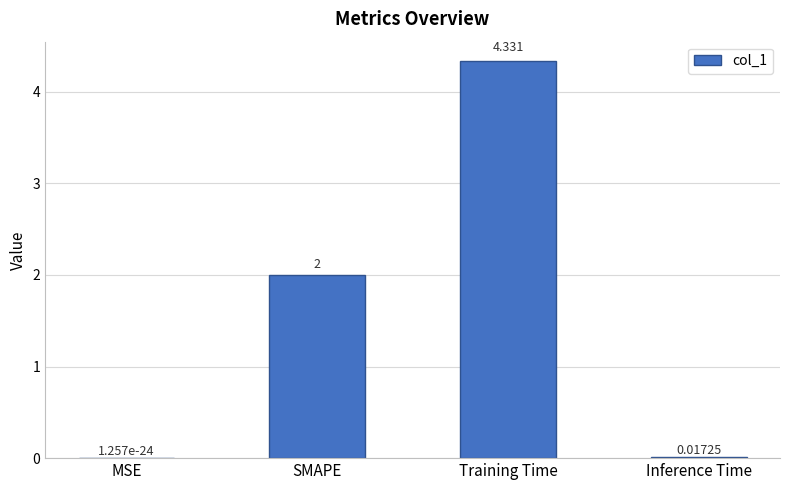

At which category does the chart reach its peak across all series?

Training Time